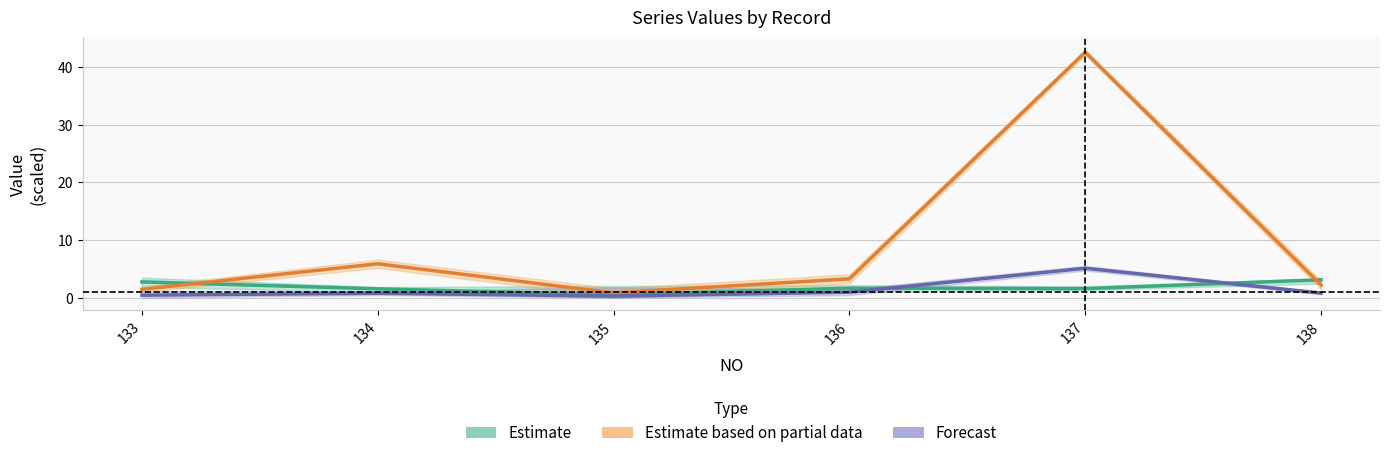

Where is Forecast nearest to the value 2?

136